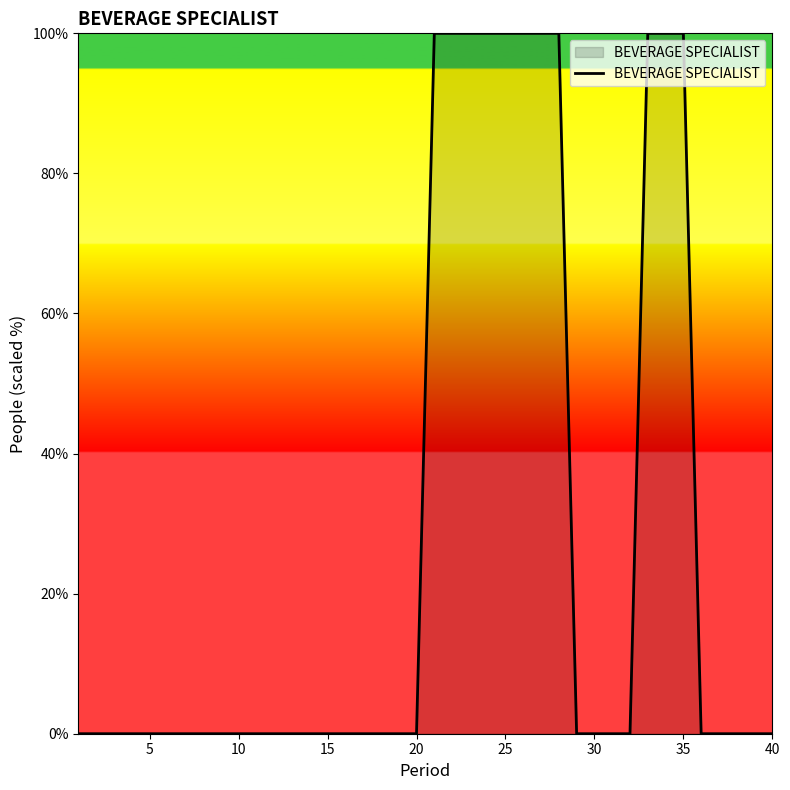

What is the difference between the maximum and minimum values?

100